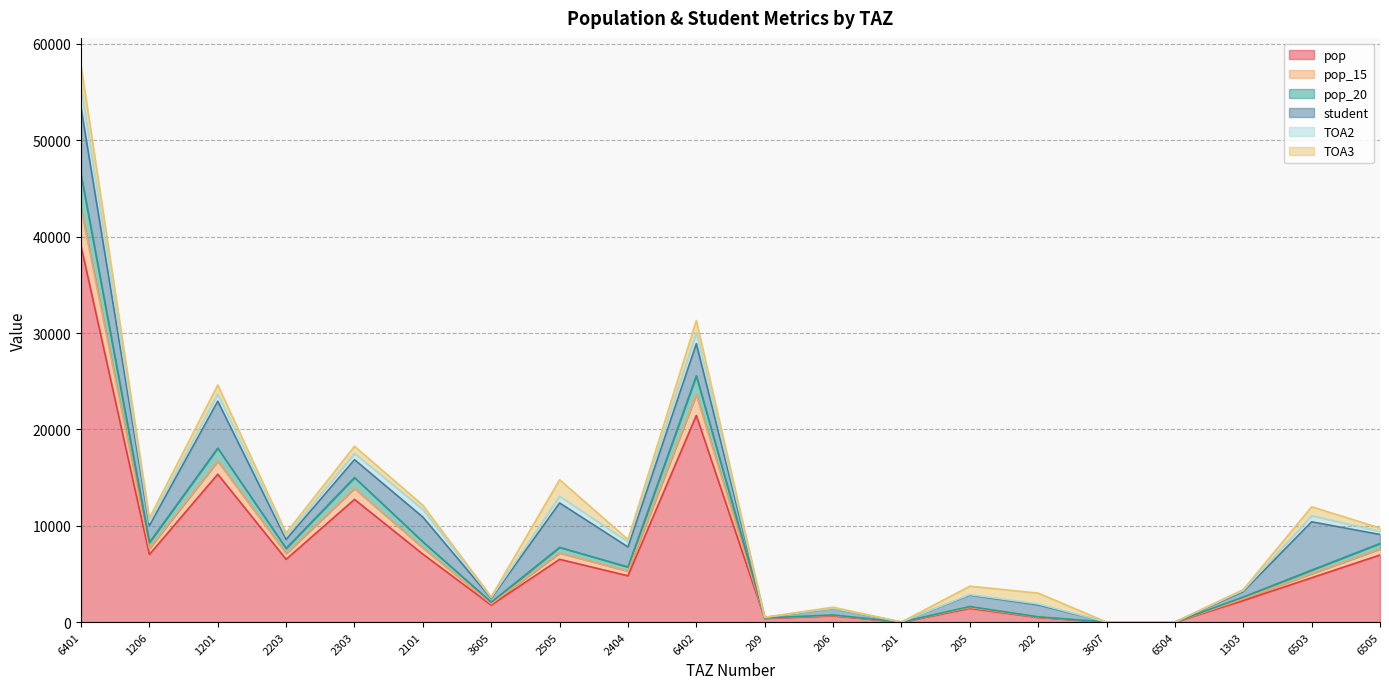

Rank the categories by pop_15 value from highest to lowest.

6401, 6402, 1201, 2303, 2101, 1206, 6505, 2505, 2203, 2404, 6503, 1303, 3605, 205, 206, 202, 209, 201, 3607, 6504